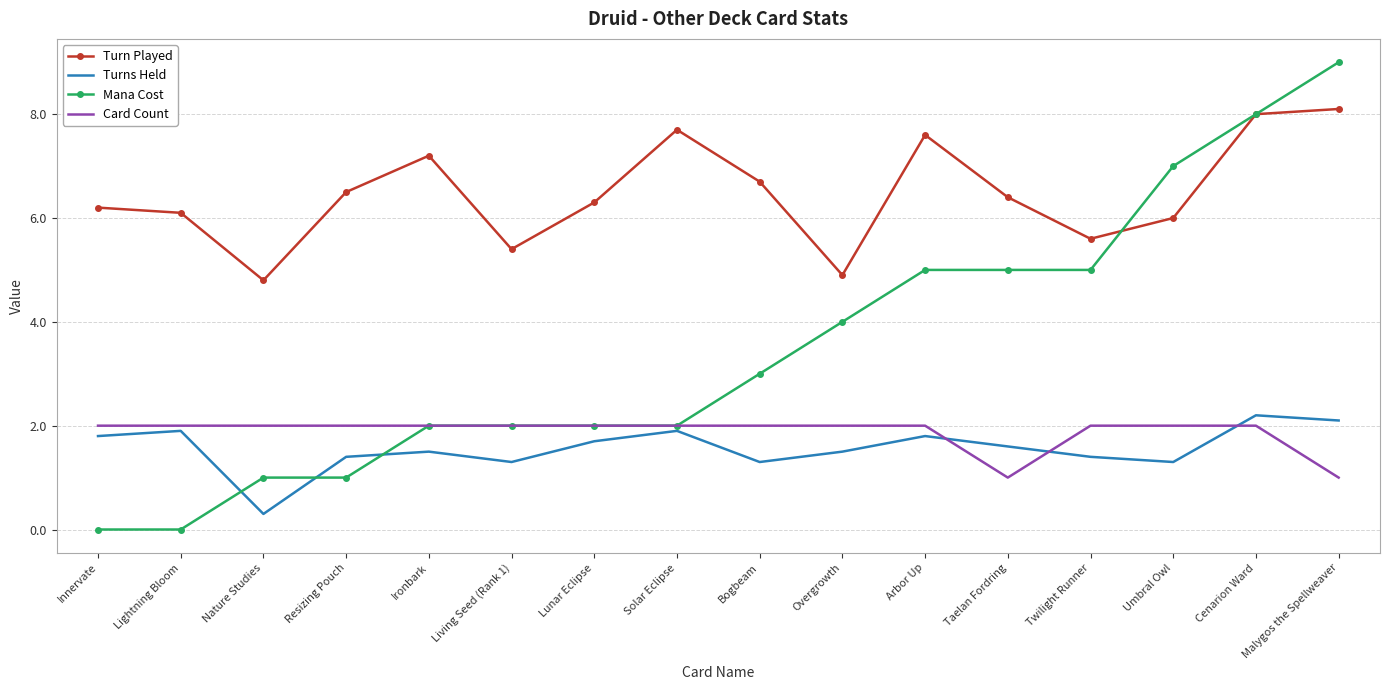

How many categories are shown in the chart?

16